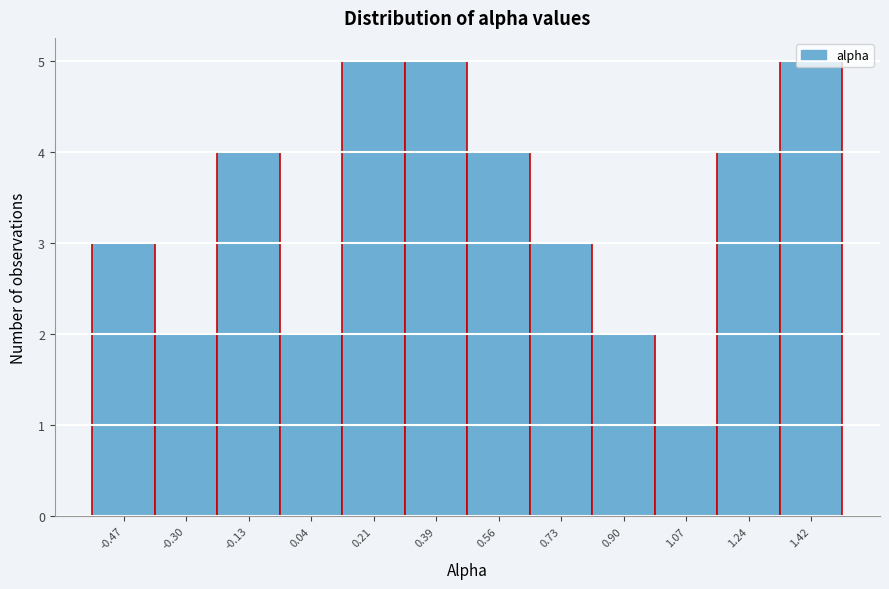

What is the sum of all values?

40